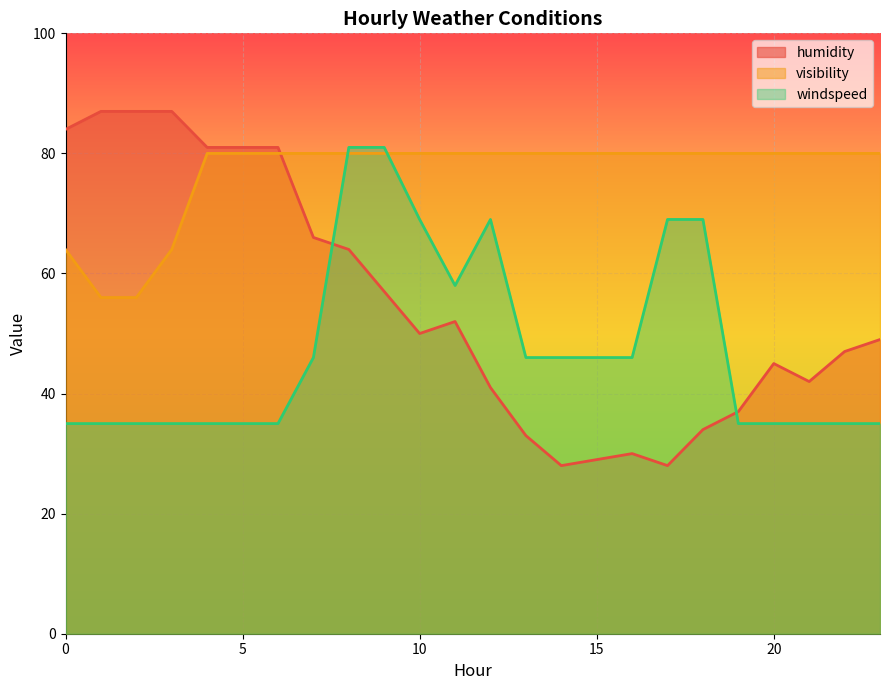

At how many categories does at least one series exceed 62?

24